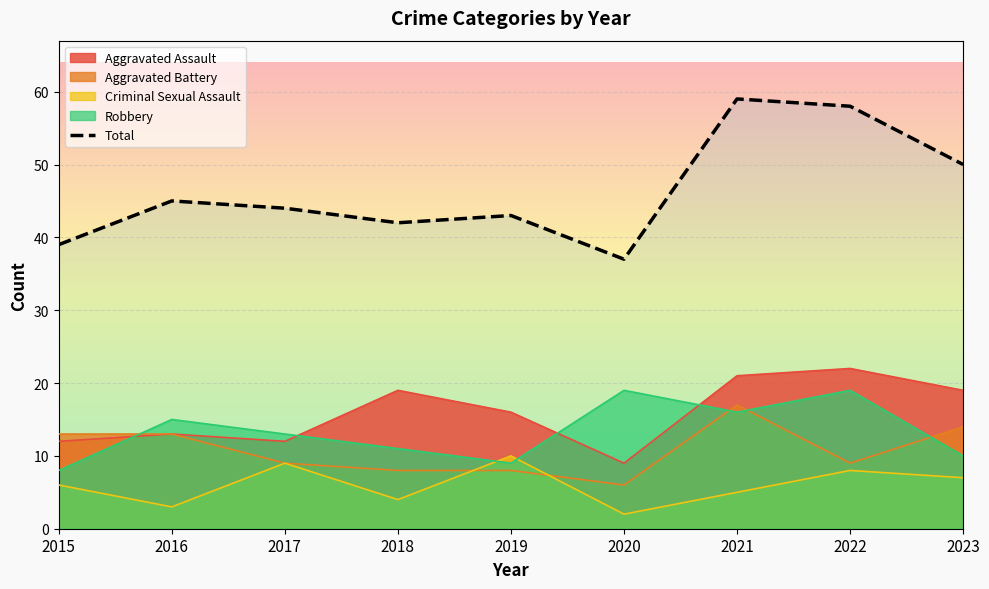

At how many categories does at least one series exceed 5?

9